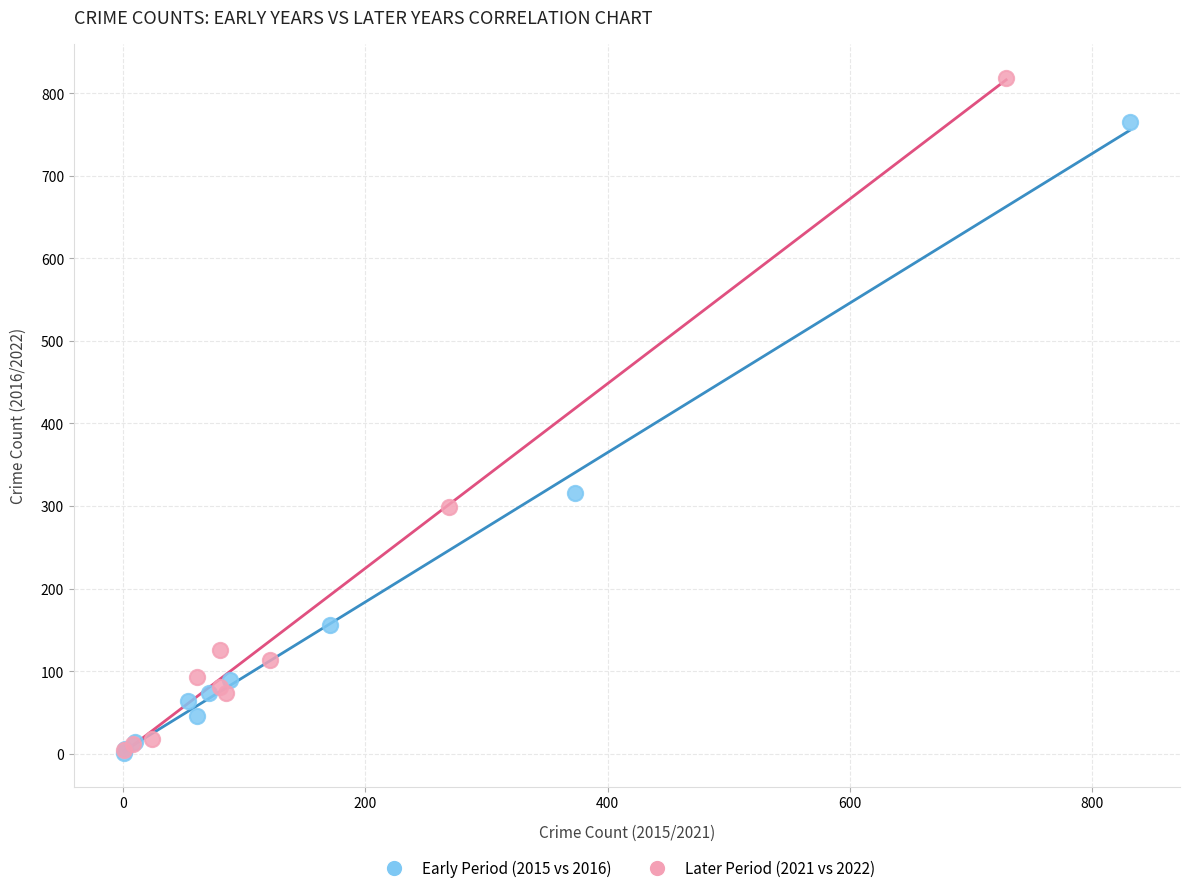

What are all the series names shown in the legend?

Early Period (2015 vs 2016), Later Period (2021 vs 2022)